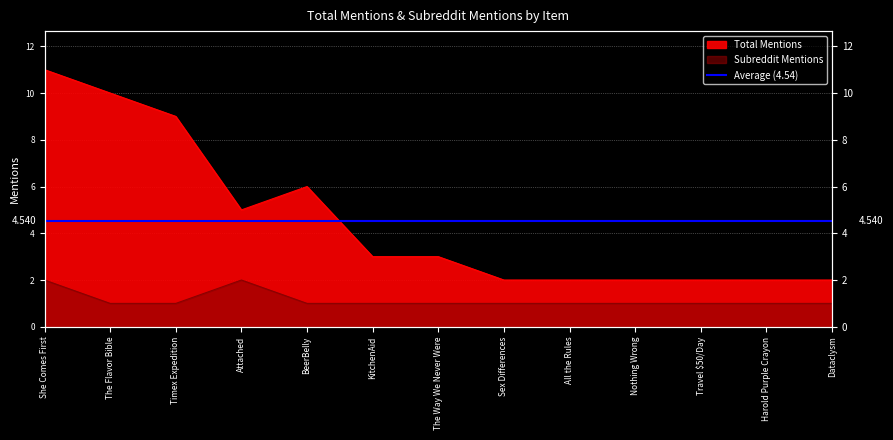

True or false: subreddit_mentions and total_mentions cross at least once.

False